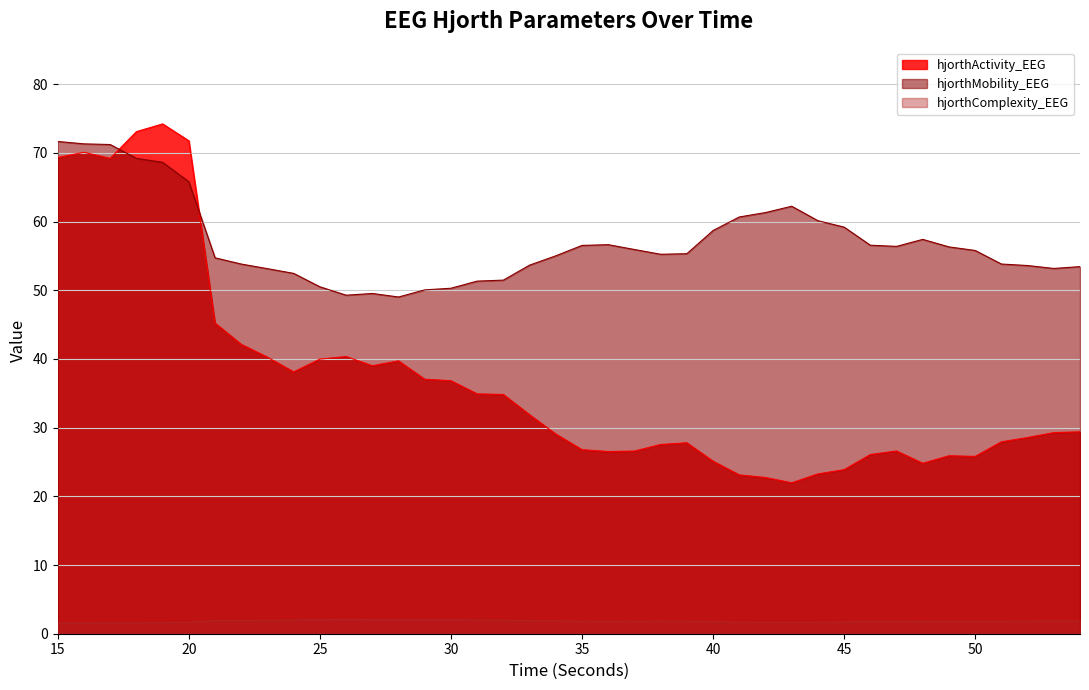

What is the difference between the maximum and minimum values in the hjorthActivity_EEG series?

52.2